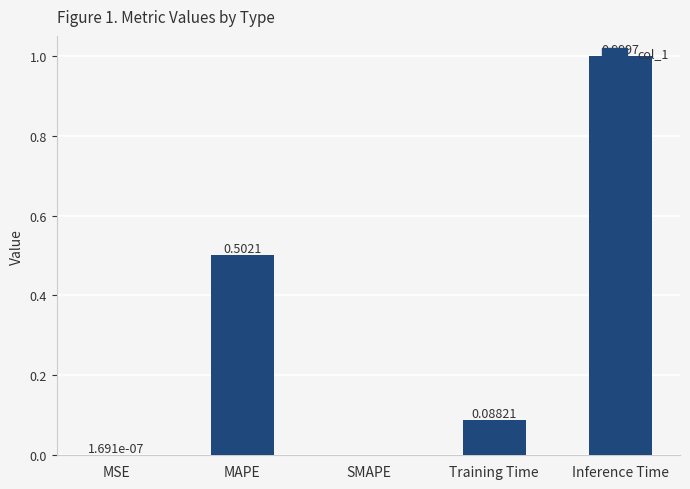

What is the change in value from SMAPE to Inference Time?

+1.0